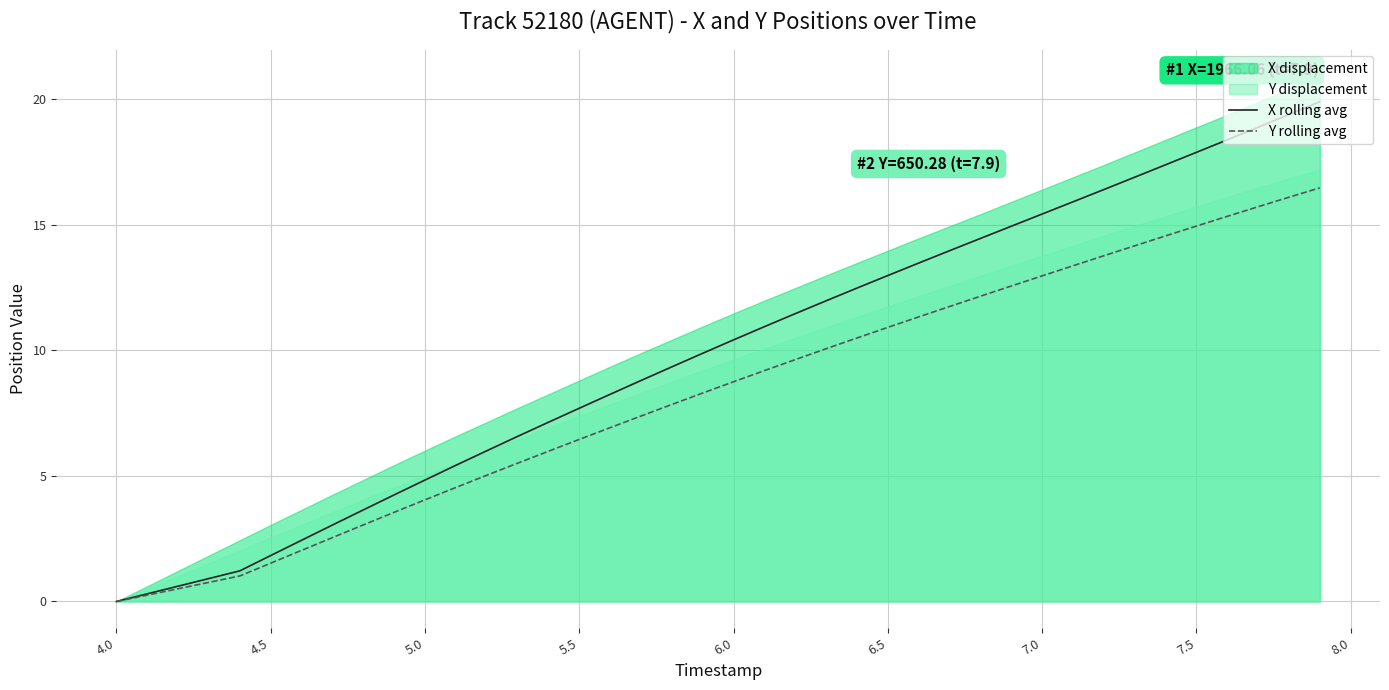

What is the maximum value for Y rolling avg?

16.5